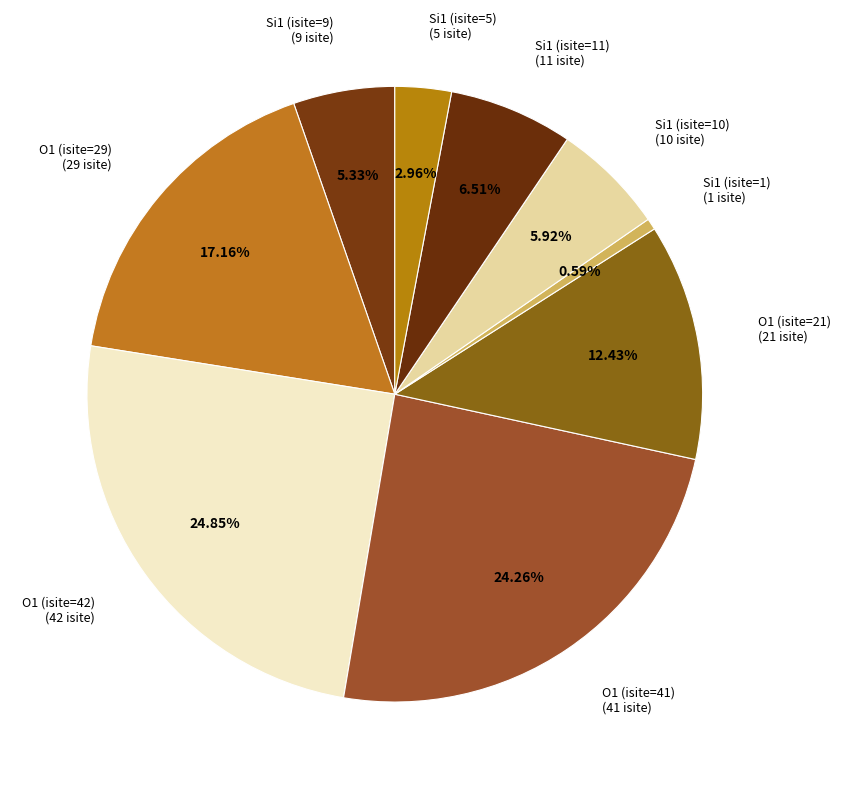

Do Si1 (isite=5) (5 isite) and Si1 (isite=11) (11 isite) together represent more than half of the pie?

No